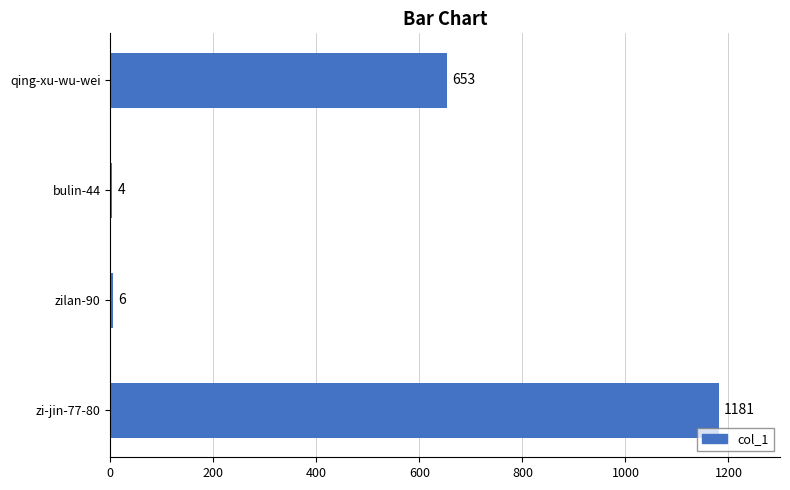

At which label is the value closest to 592?

qing-xu-wu-wei